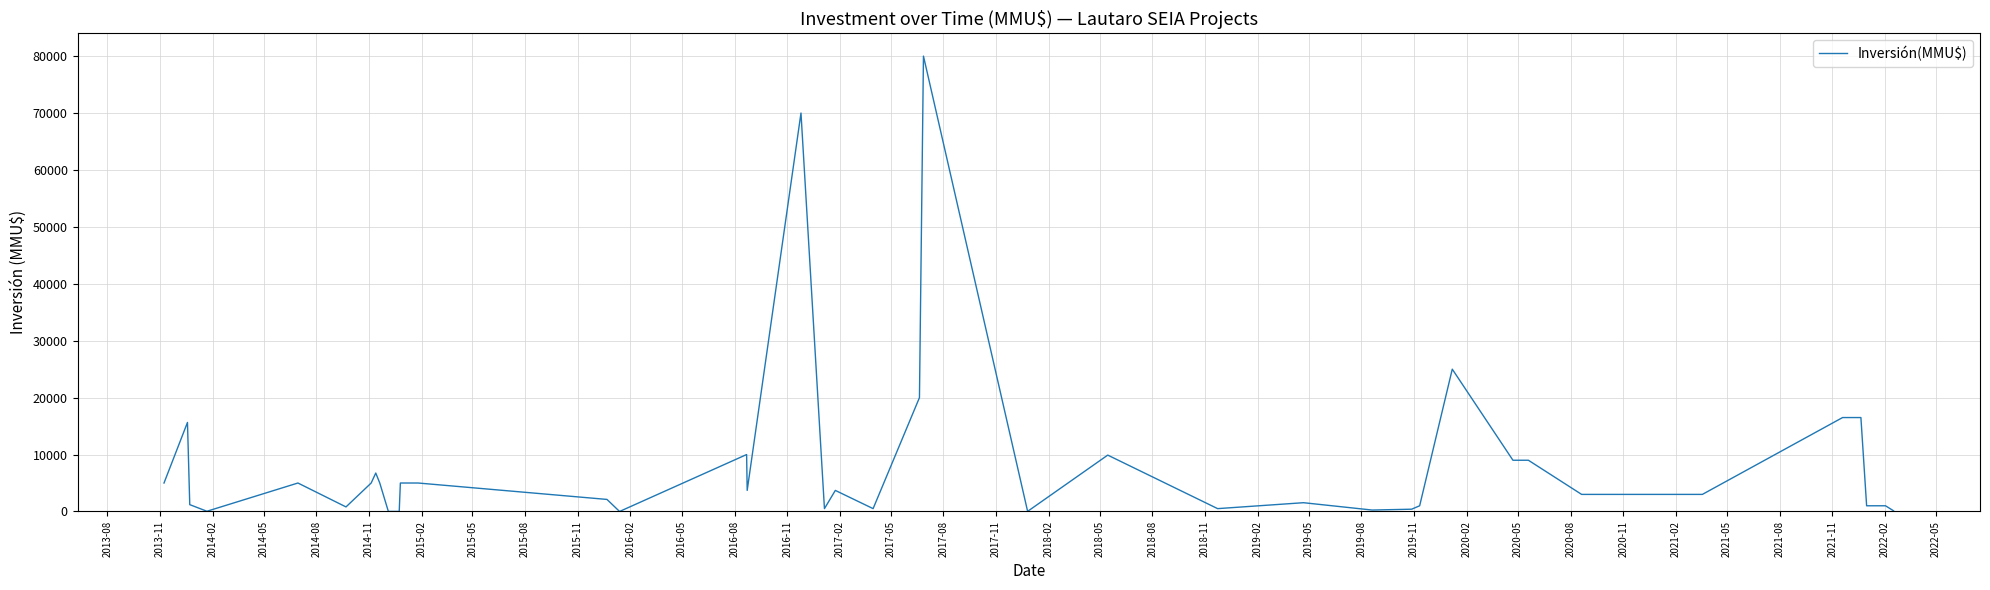

What is the greatest value displayed?

80000